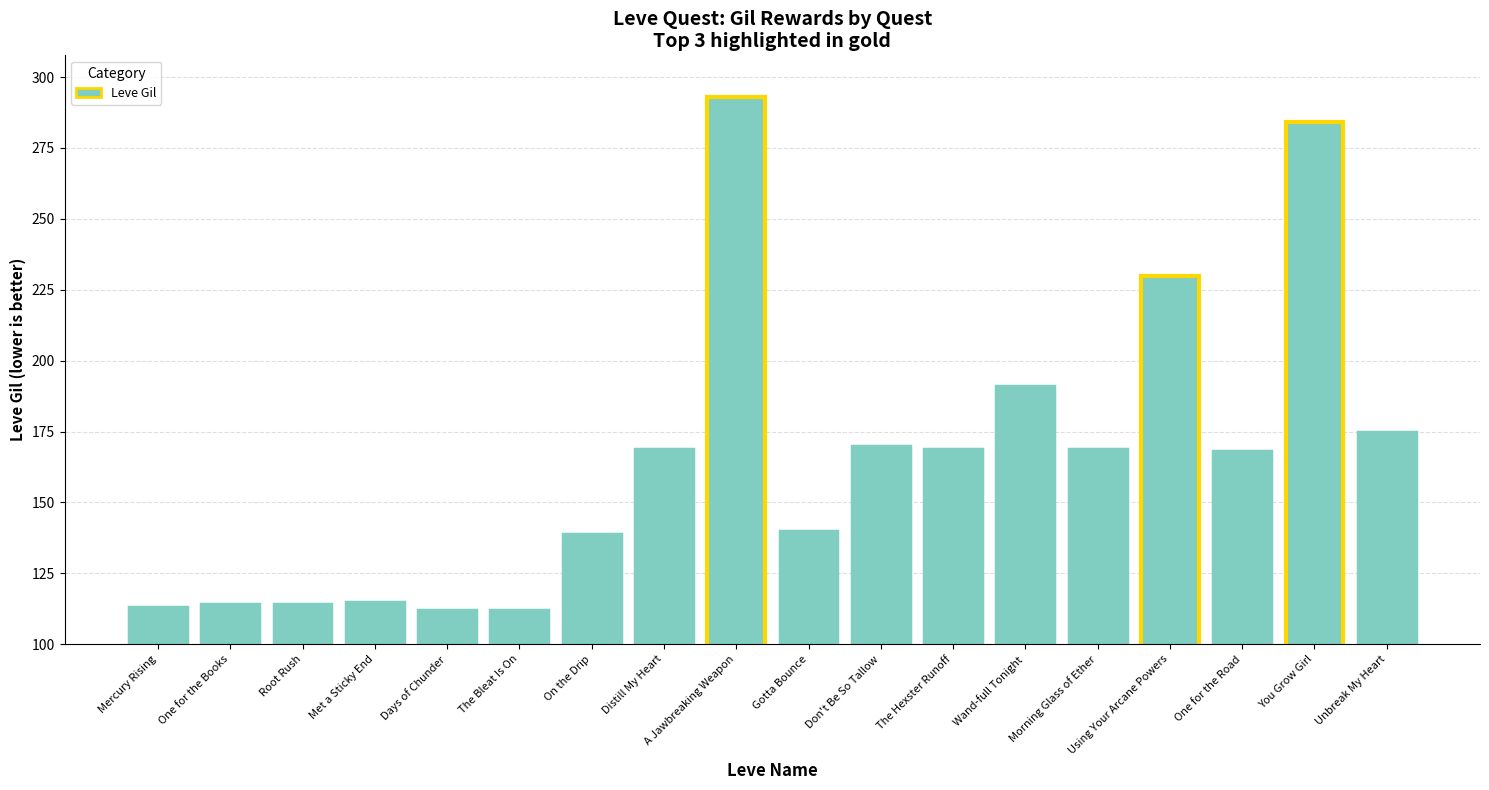

Approximately how many times larger is the value at The Bleat Is On compared to On the Drip?

0.8